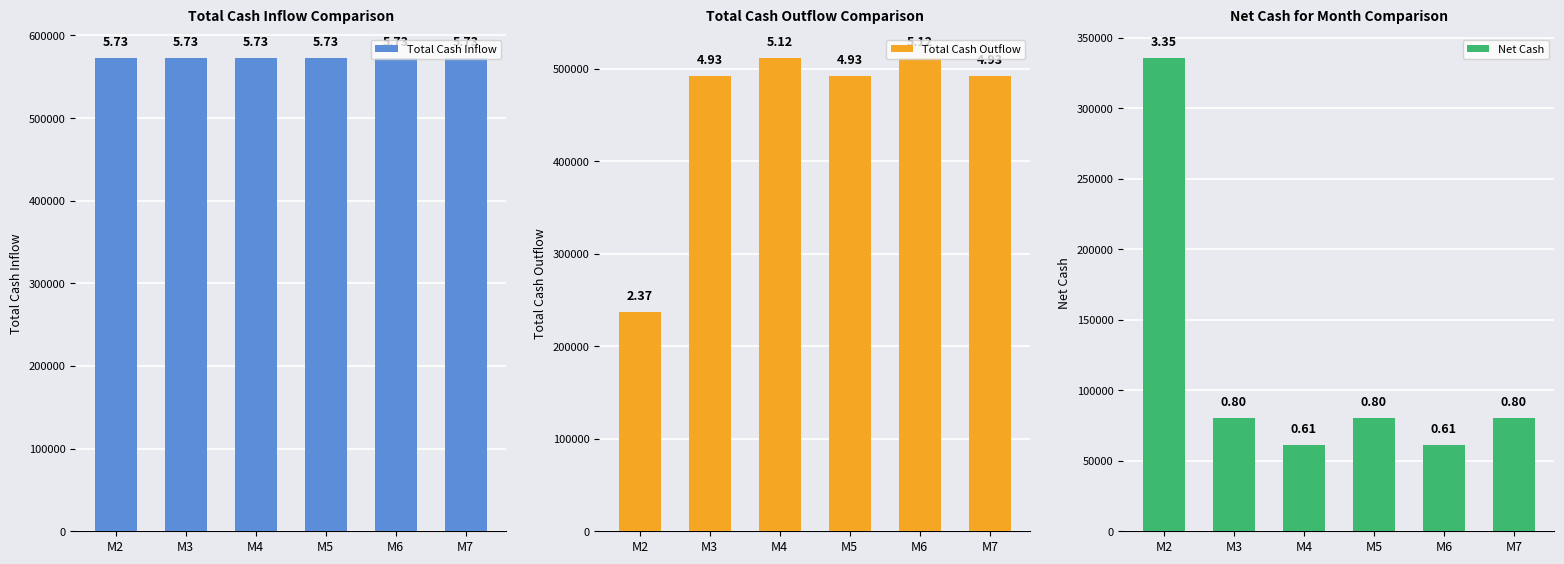

At which category does the chart reach its minimum across all series?

M4